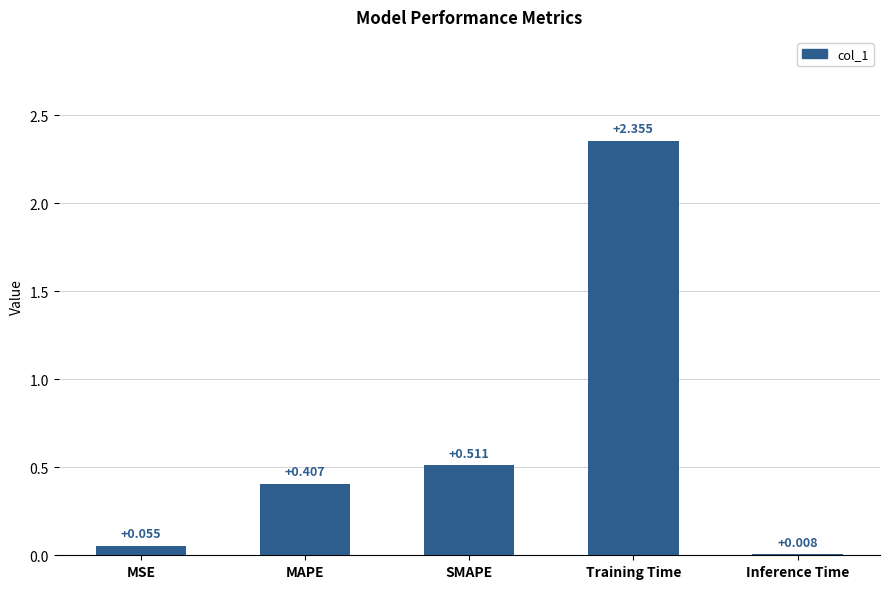

Which category has the highest value across all series?

Training Time